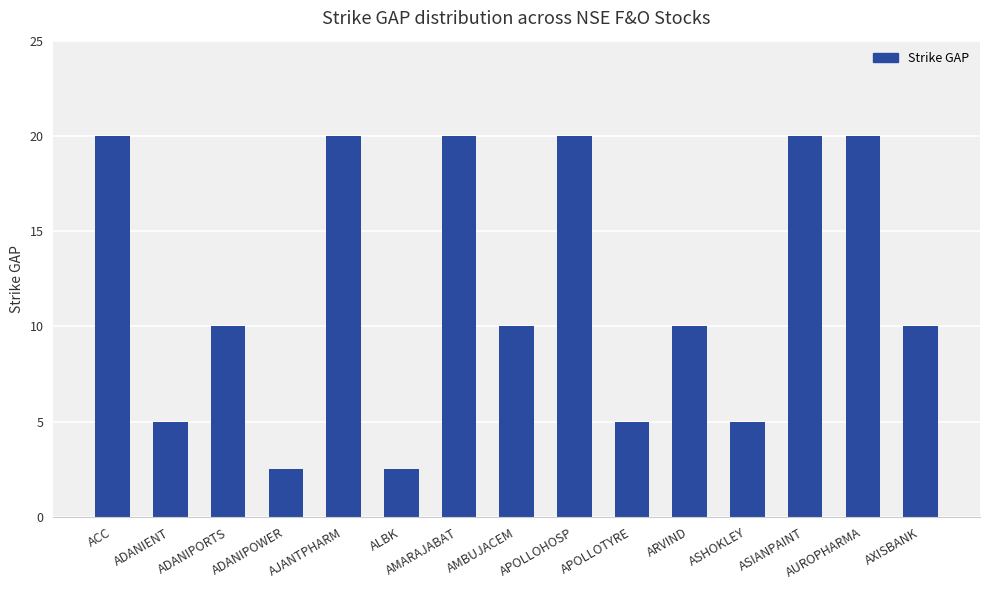

What is the difference between the maximum and minimum values?

17.5